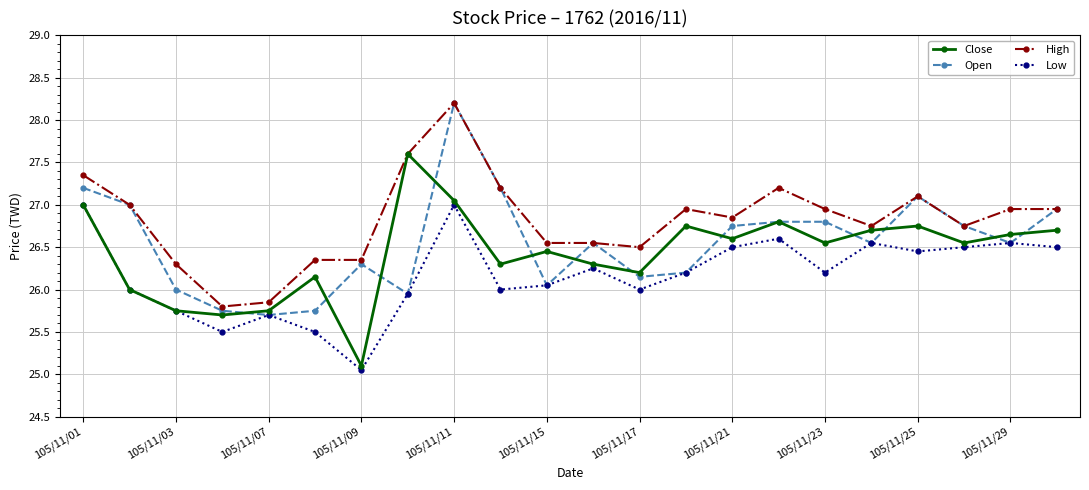

What is the sum of all Low values?

575.8